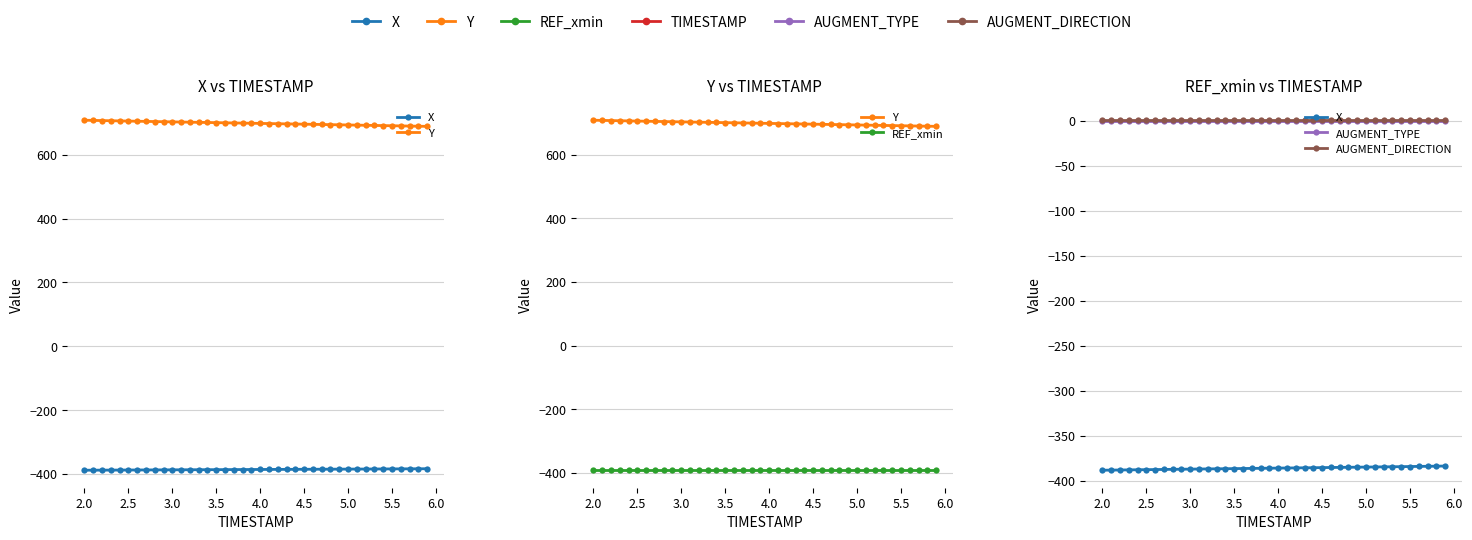

Count the number of categories in the chart.

40